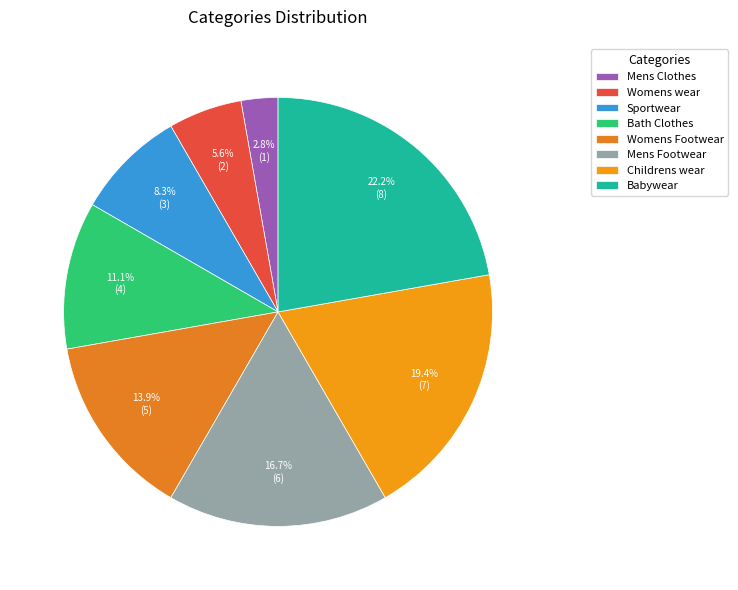

How many segments does this pie chart have?

8